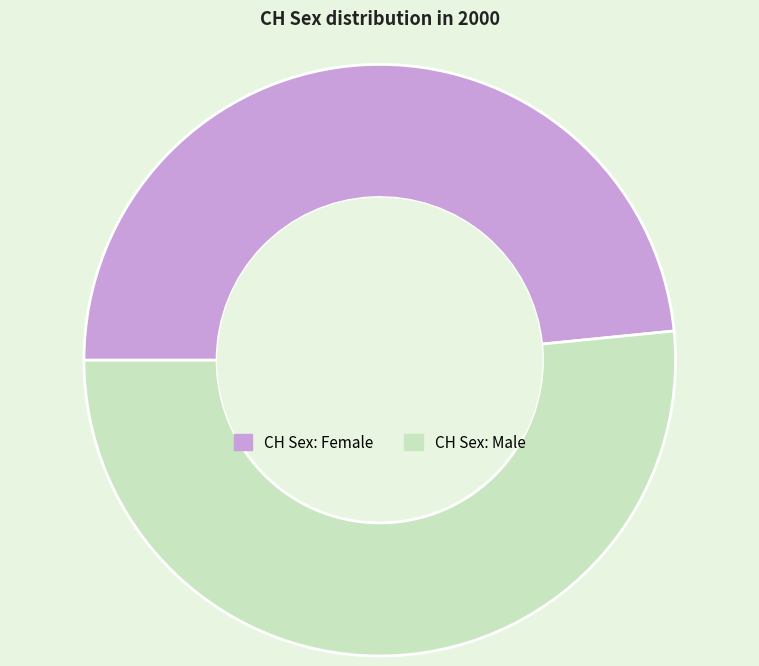

Rank the categories by value from lowest to highest.

CH Sex: Female, CH Sex: Male